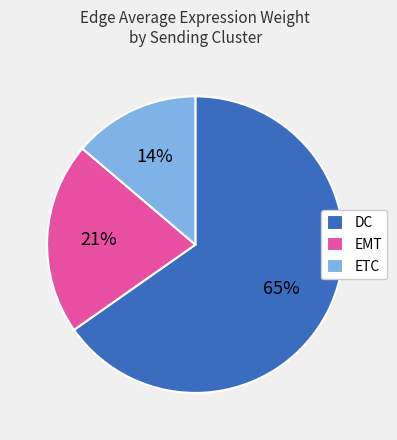

Which category accounts for the majority?

DC